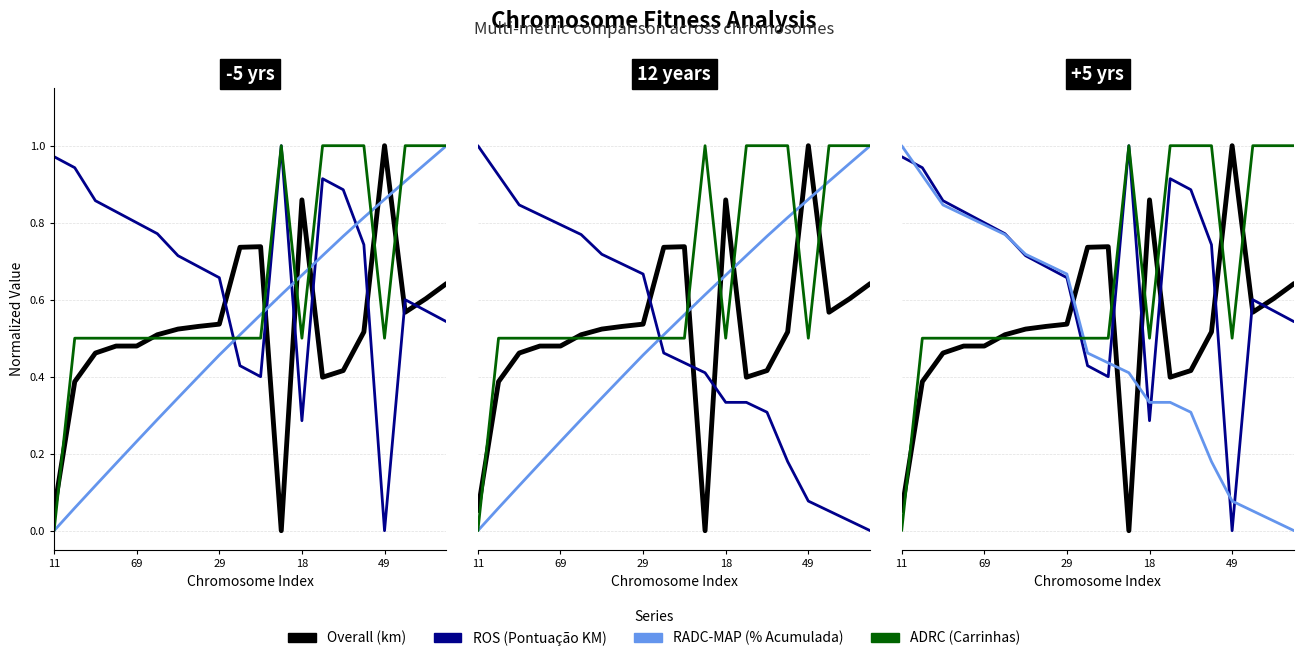

What is the label of the 7th point from the left?

6